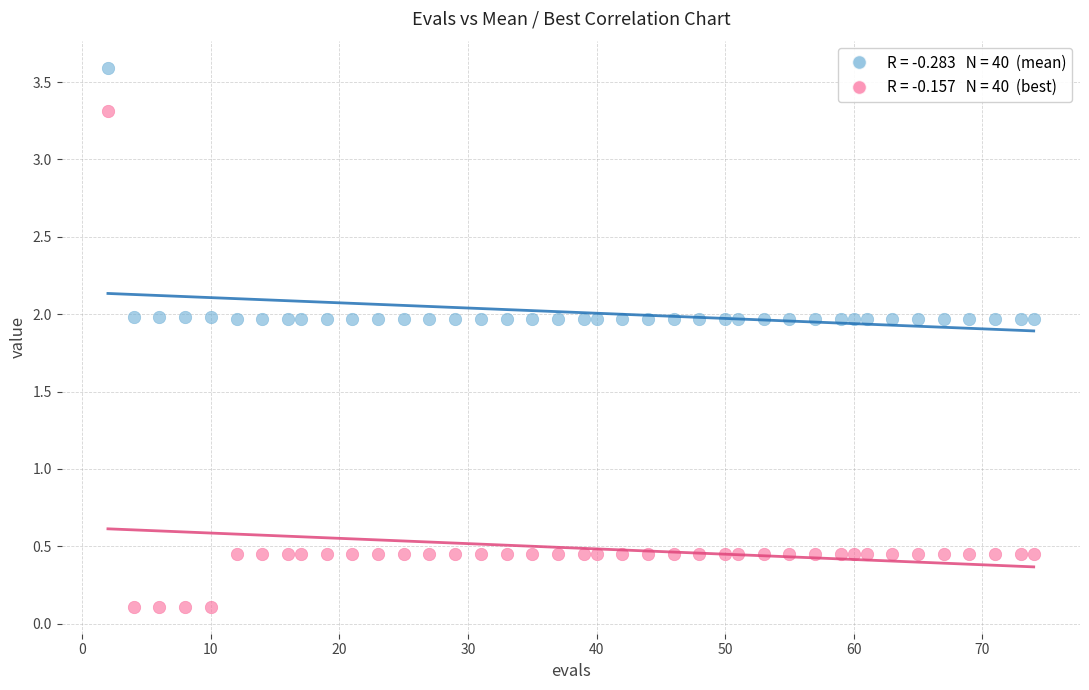

Across all data points, what is the range of Y values (max minus min)?

3.5